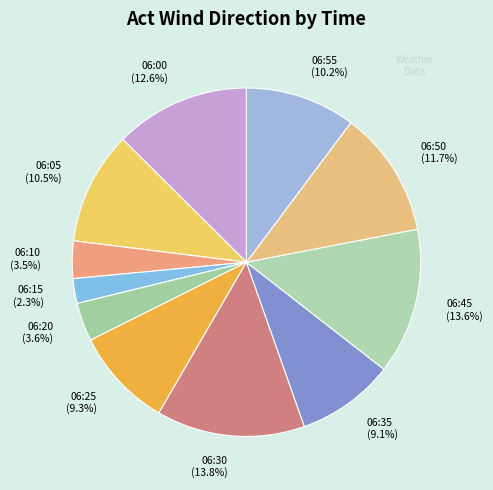

Which category has the smallest portion of the pie?

06:15